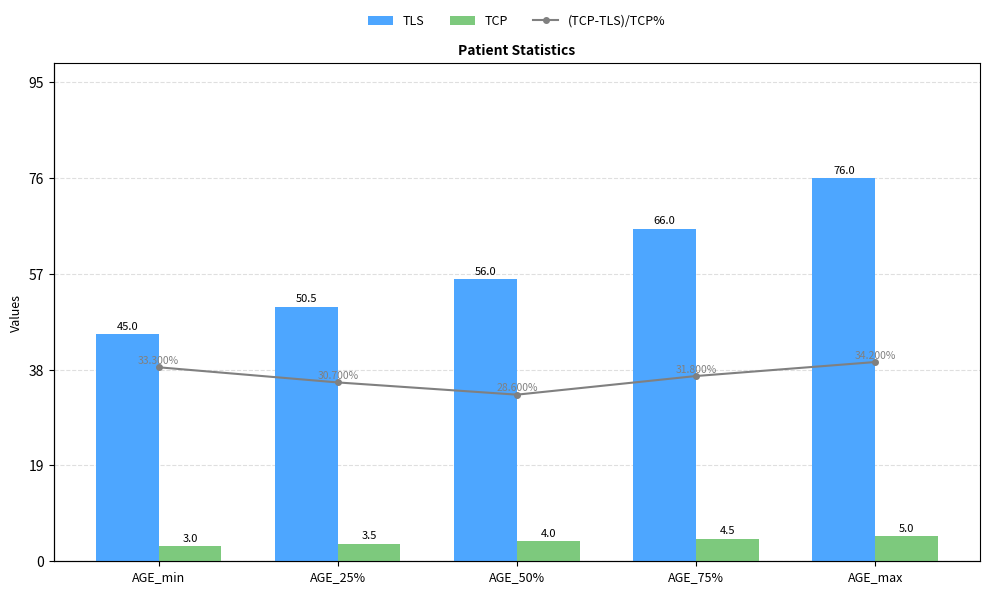

Reading right to left, extract all data points from this chart.

TLS: 76.0	66.0	56.0	50.5	45.0
TCP: 5.0	4.5	4.0	3.5	3.0
(TCP-TLS)/TCP%: 34.2	31.8	28.6	30.7	33.3